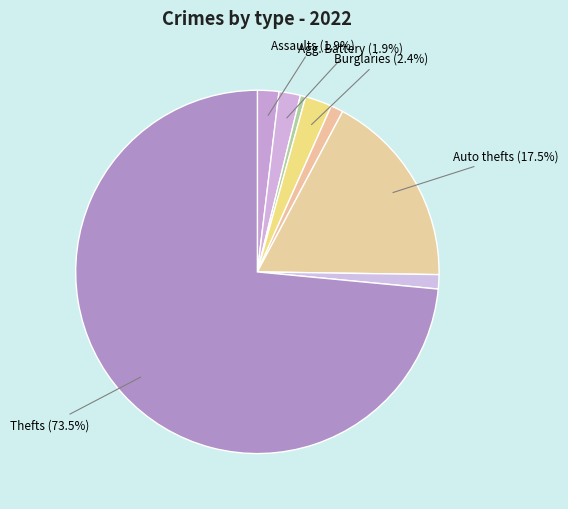

How many slices are in this pie chart?

8